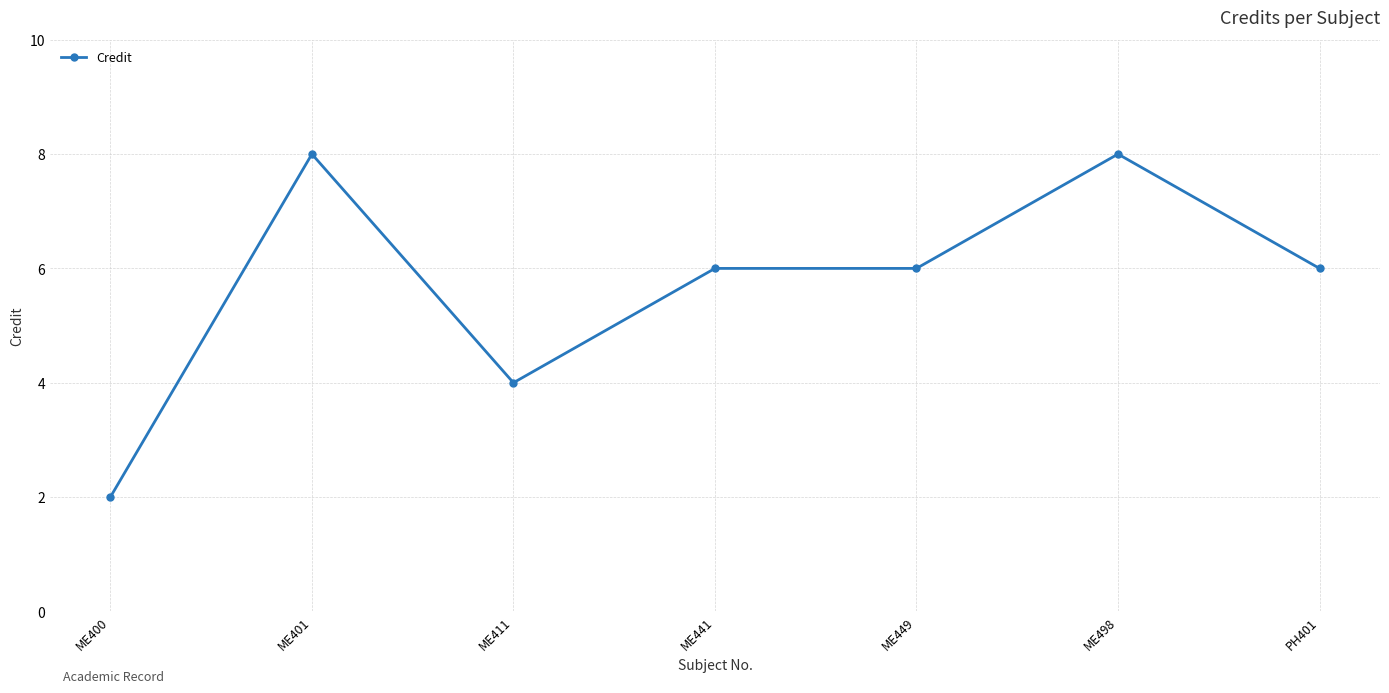

What is the ratio of the value at ME401 to the value at ME498?

1.0